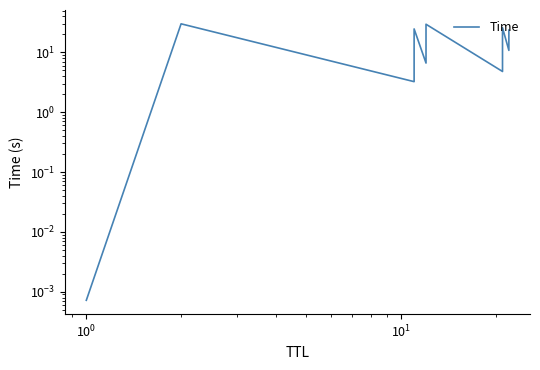

What is the sum of all values?

179.3